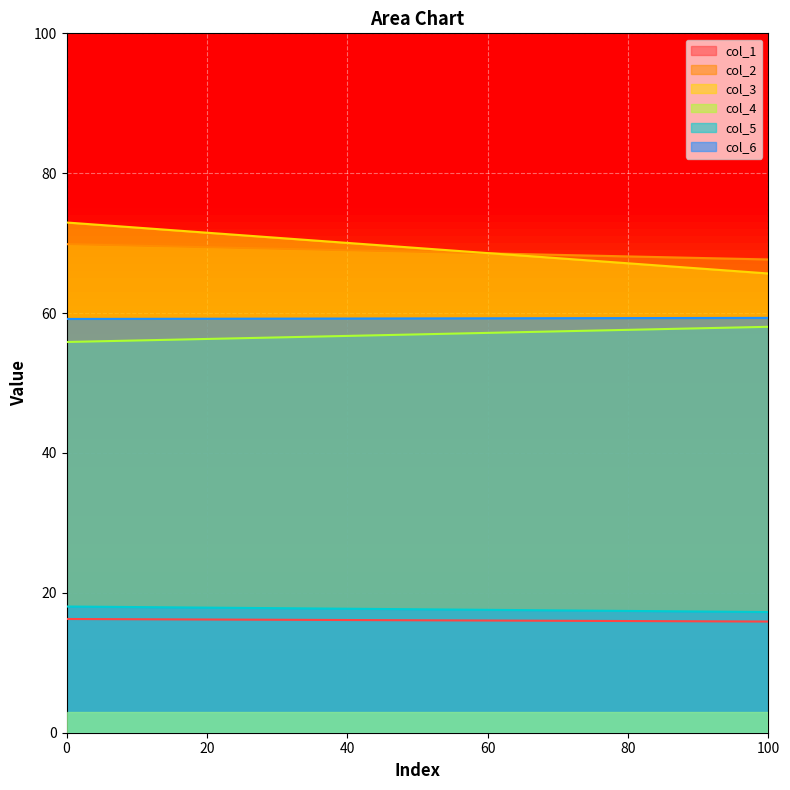

Which category has the lowest value in the col_2 series?

100